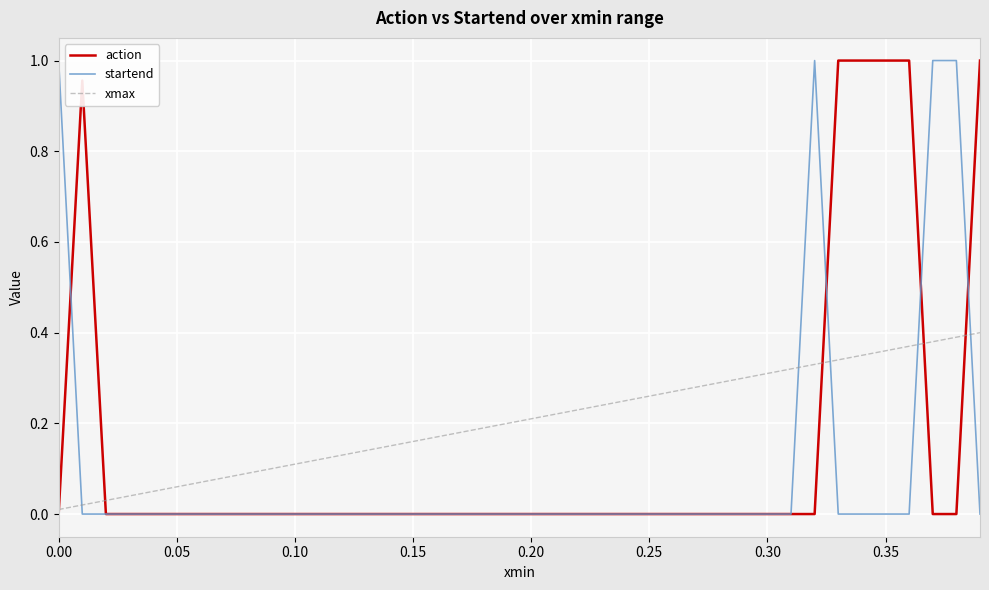

Which series has the largest total across all categories?

xmax